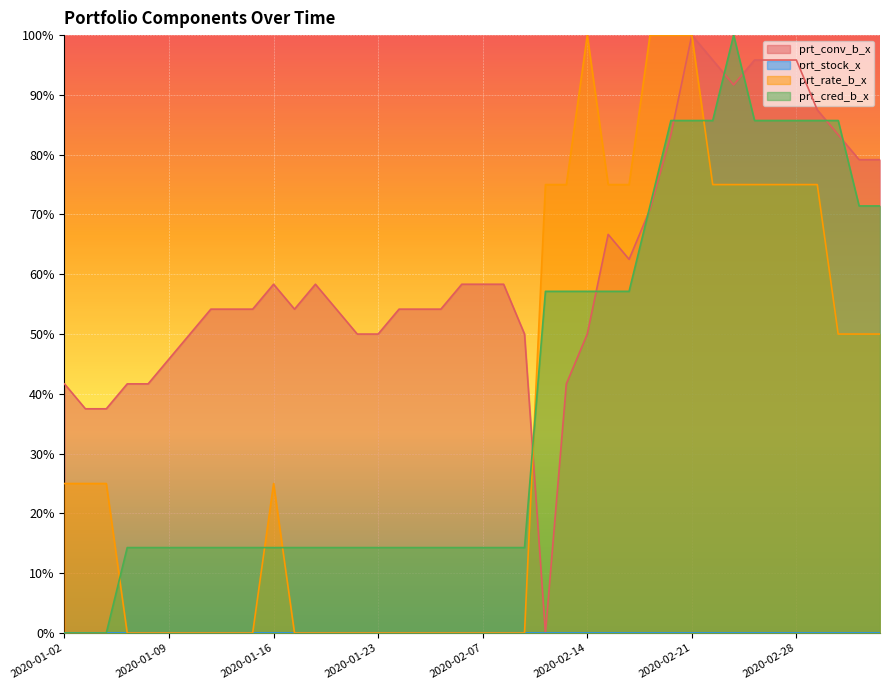

Rank the series at 2020-01-14 from highest to lowest value.

prt_conv_b_x, prt_cred_b_x, prt_rate_b_x